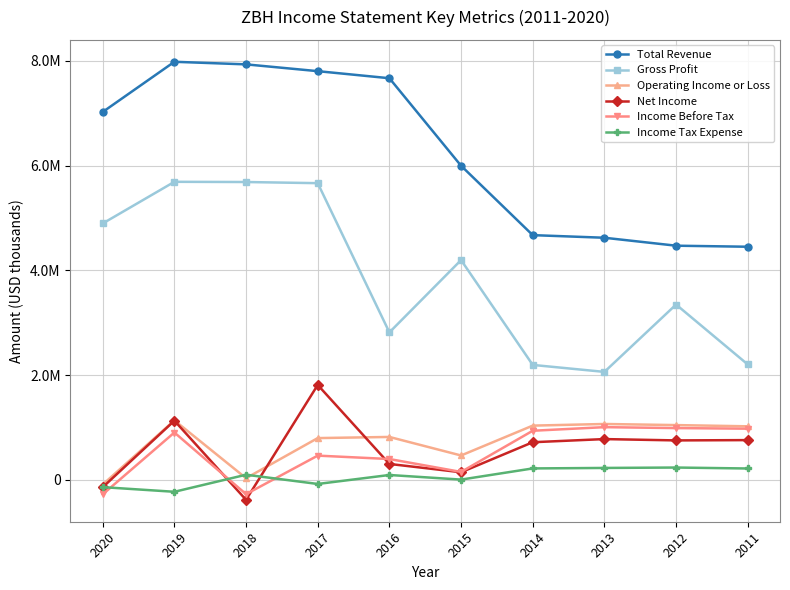

Which label corresponds to the smallest value in the chart?

2018